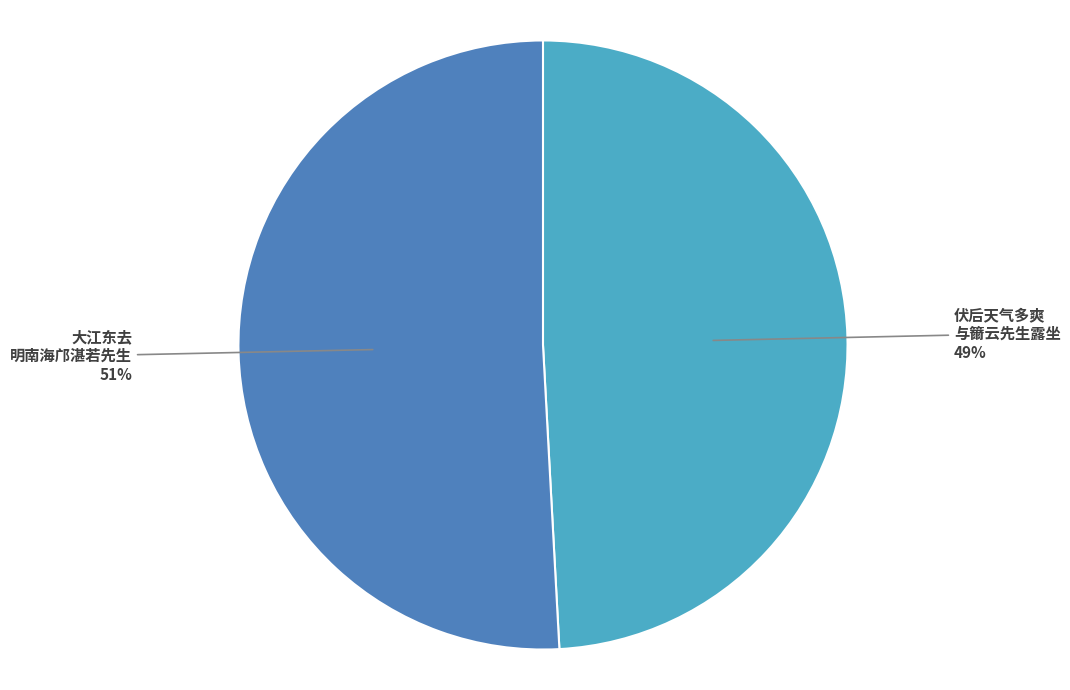

Is there a majority slice in this chart?

Yes